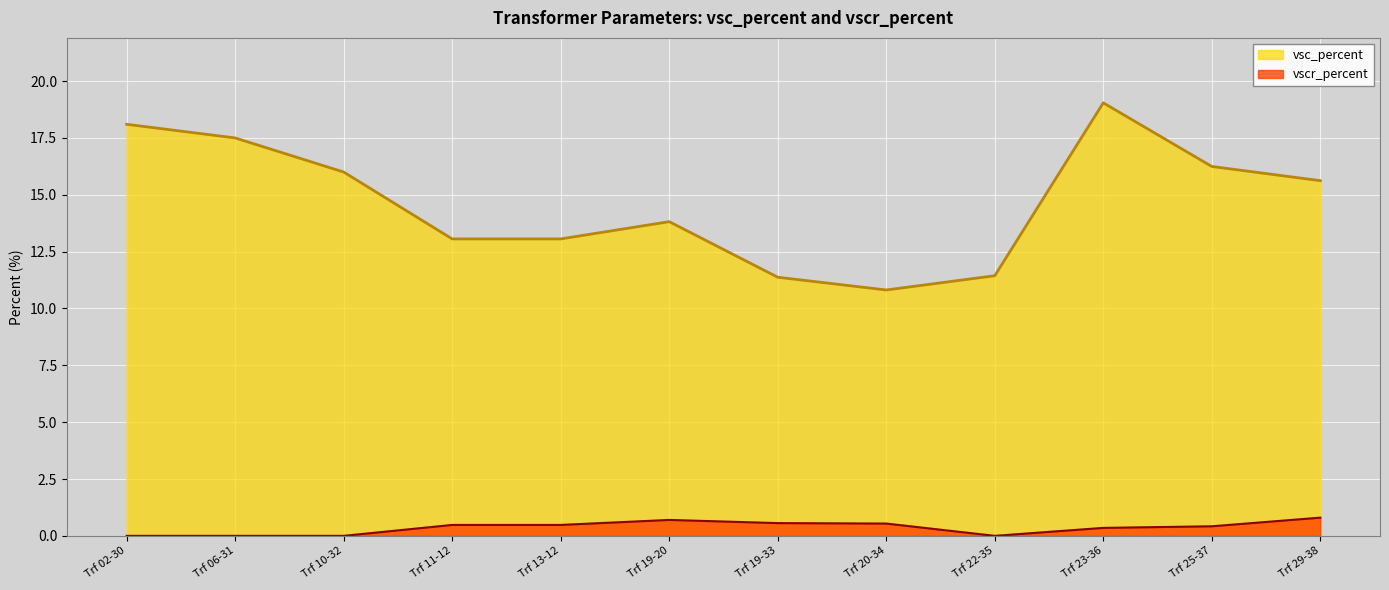

What is the approximate value of vsc_percent at Trf 19-20?

13.8